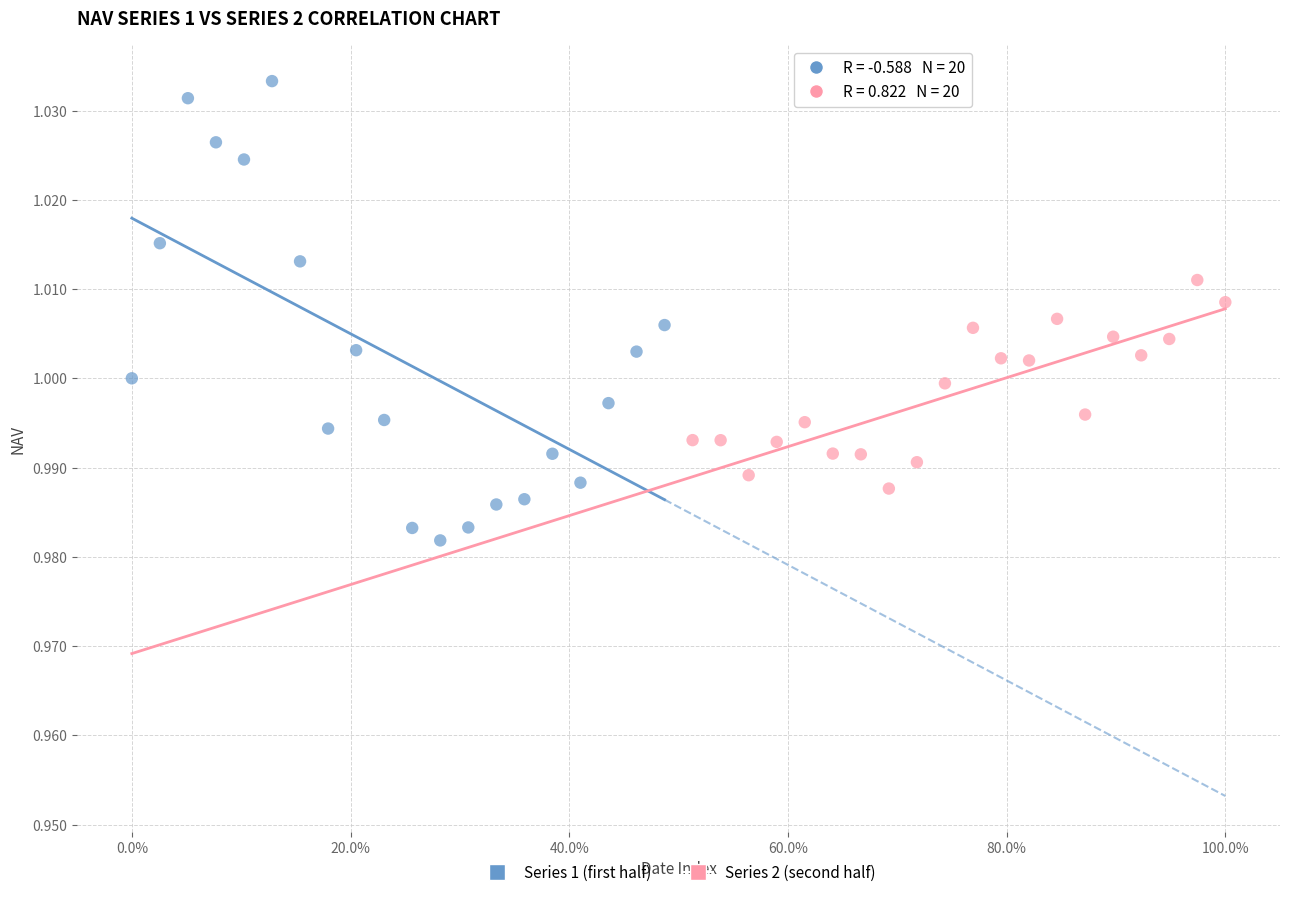

Which series has the largest Y range (max minus min)?

Series 1 (first half)